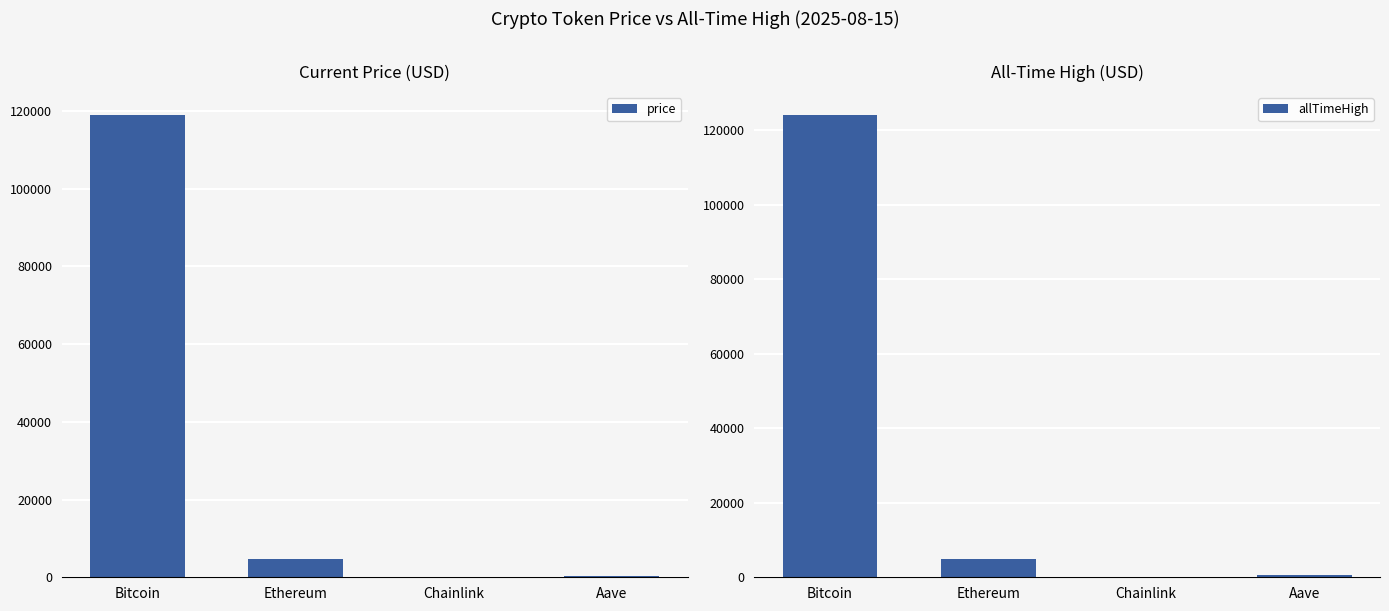

What value does the price series have at Ethereum?

4636.0